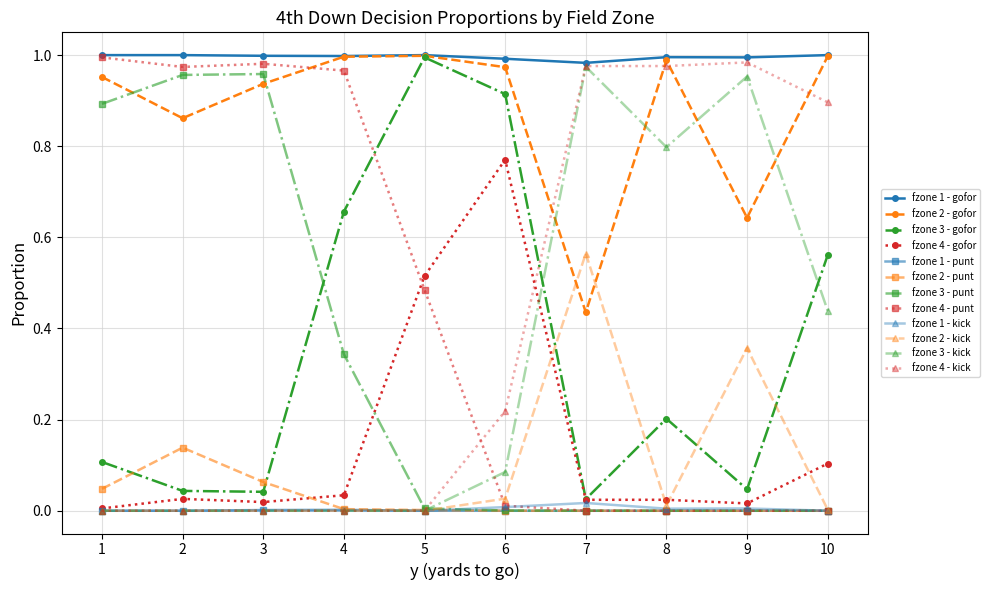

True or false: fzone 2 - gofor and fzone 2 - punt cross at least once.

False